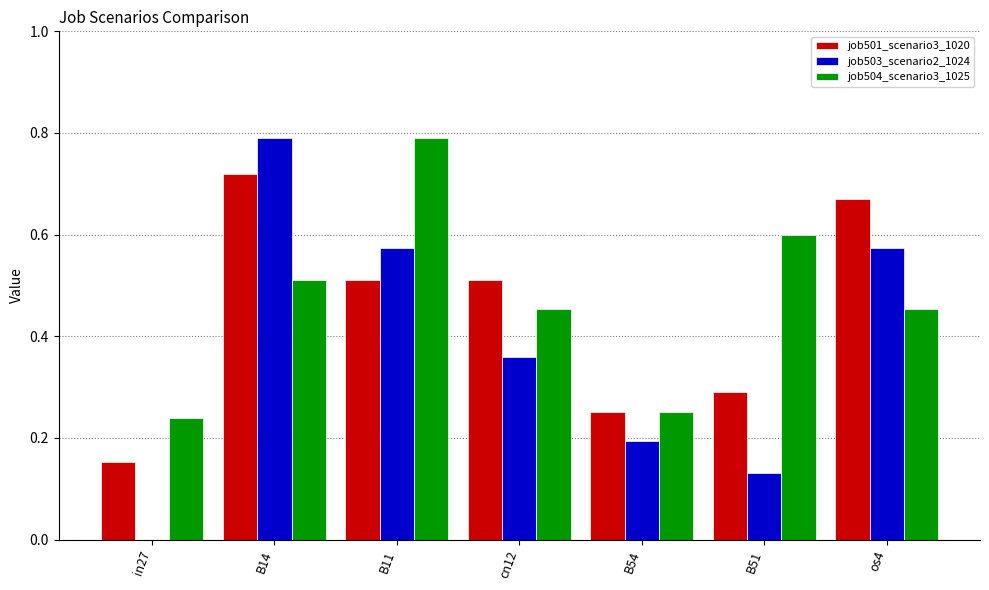

What is the total value across all series at B11?

1.9